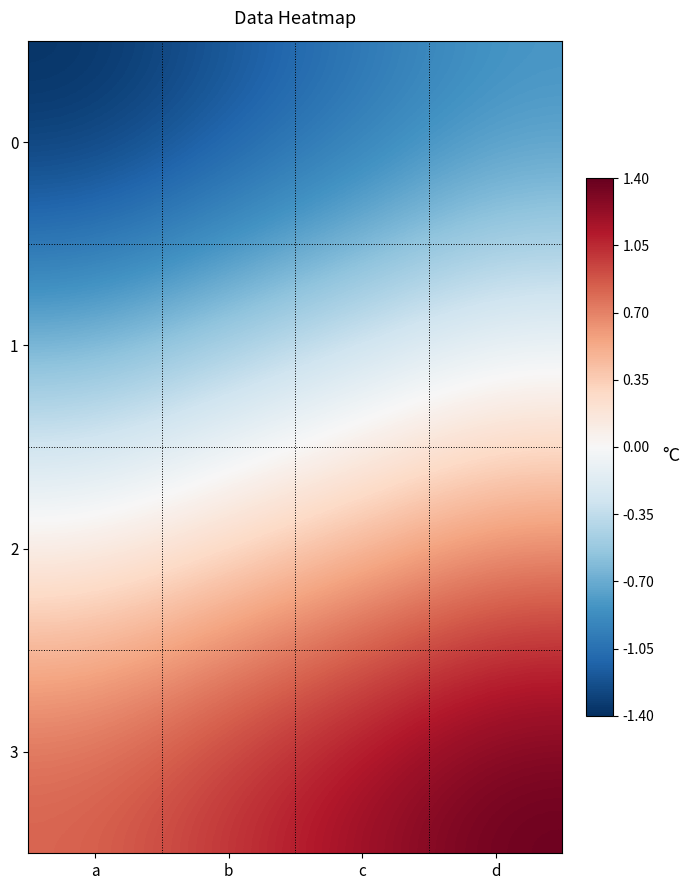

Between d and b, which is larger?

d